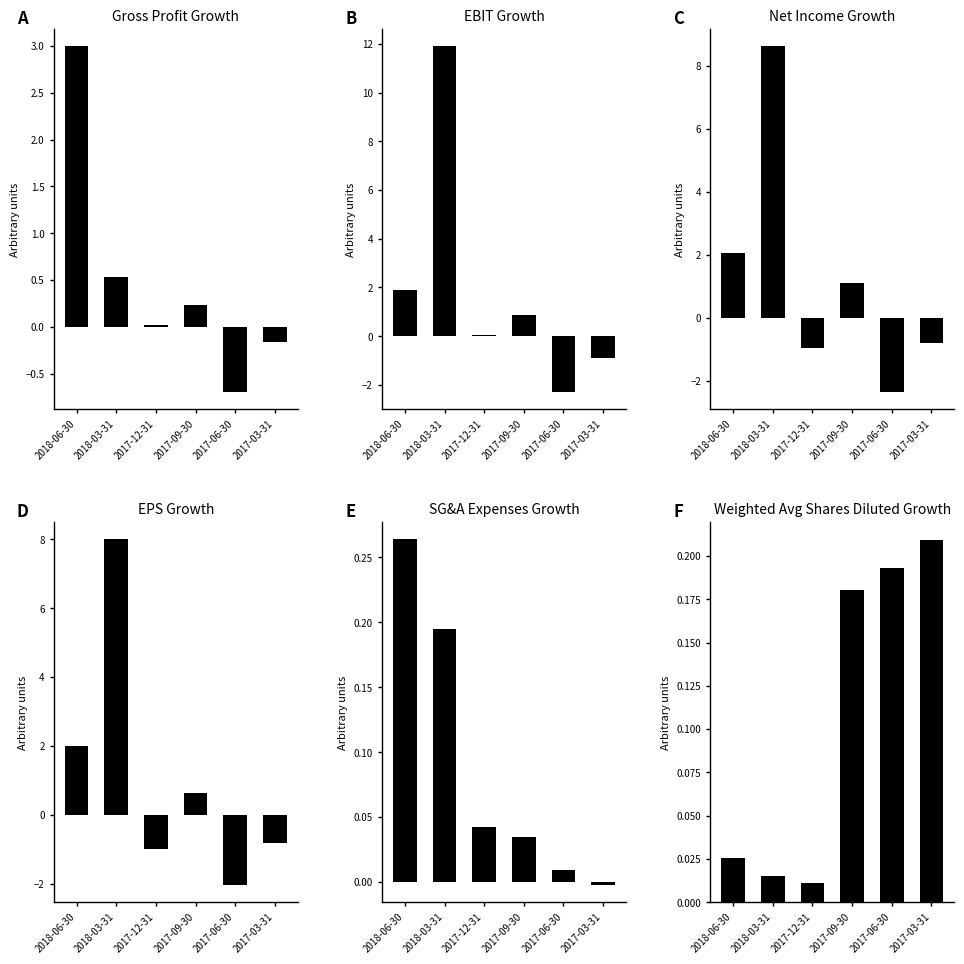

Rank the series at 2017-12-31 from lowest to highest value.

EPS Growth, Net Income Growth, Weighted Average Shares Diluted Growth, Gross Profit Growth, EBIT Growth, SG&A Expenses Growth